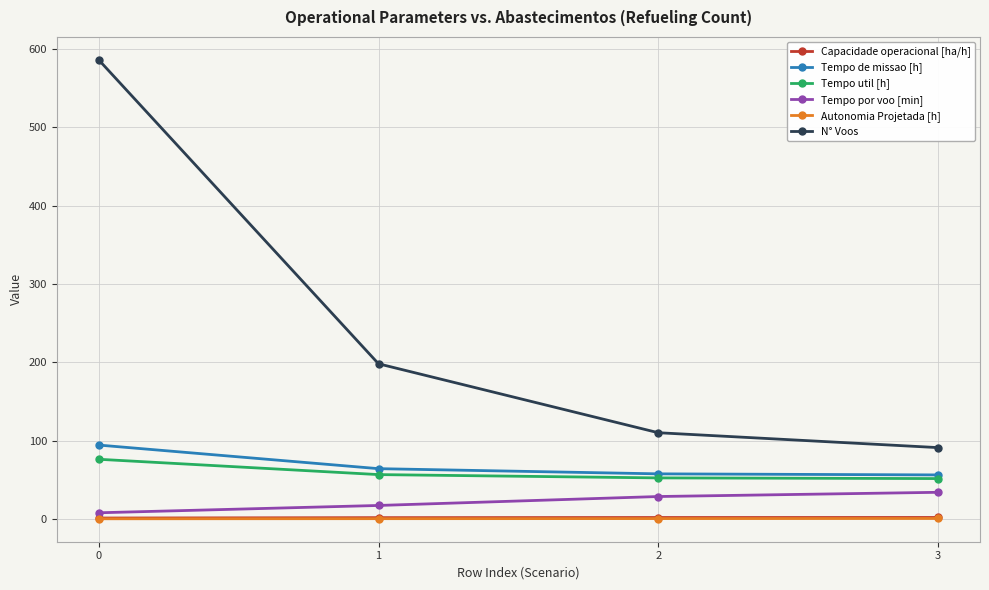

Which series has the widest spread of values?

N° Voos